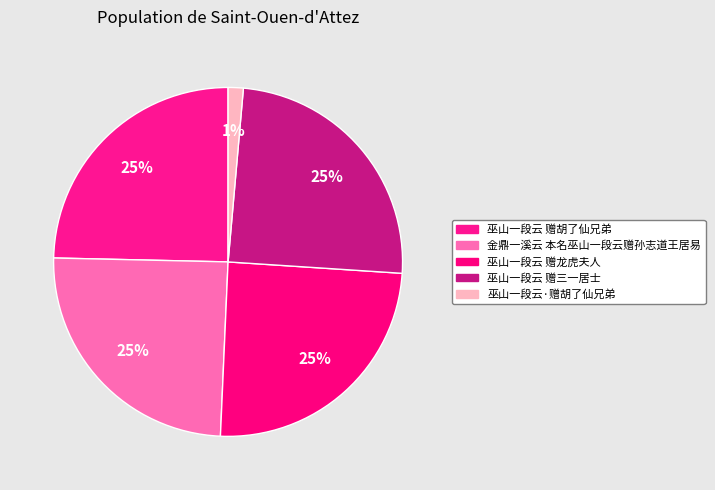

To the nearest percent, what is the difference between the largest and smallest slice percentages?

23%